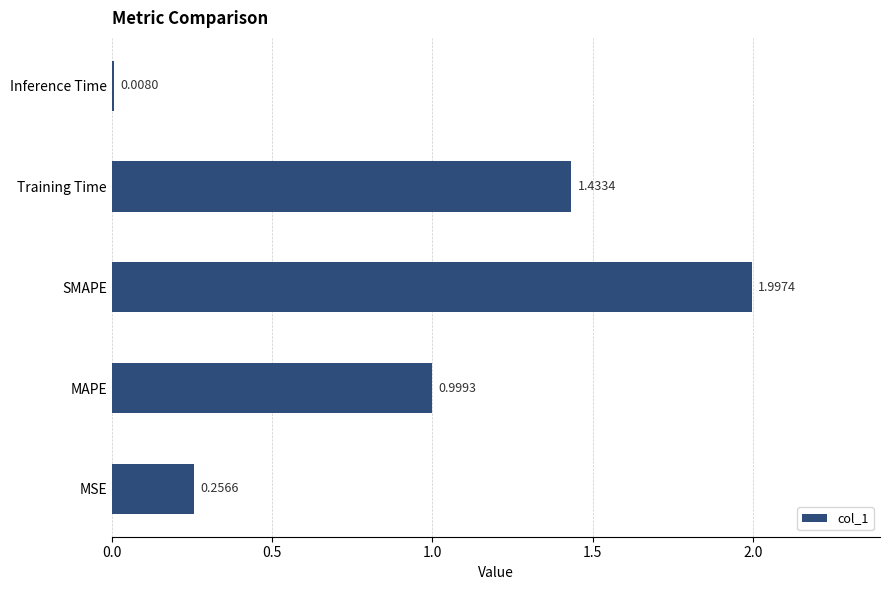

What is the difference between the values at SMAPE and MSE?

1.7